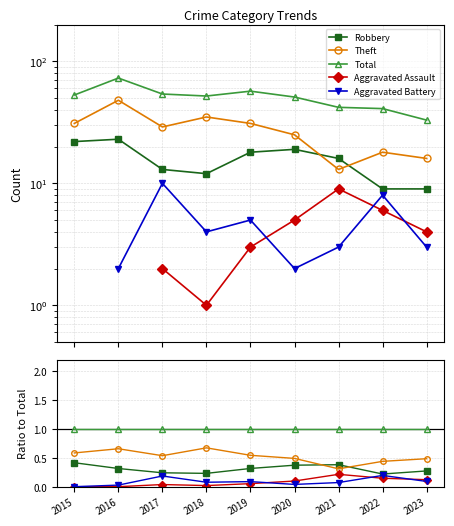

How many lines are shown in the chart?

5